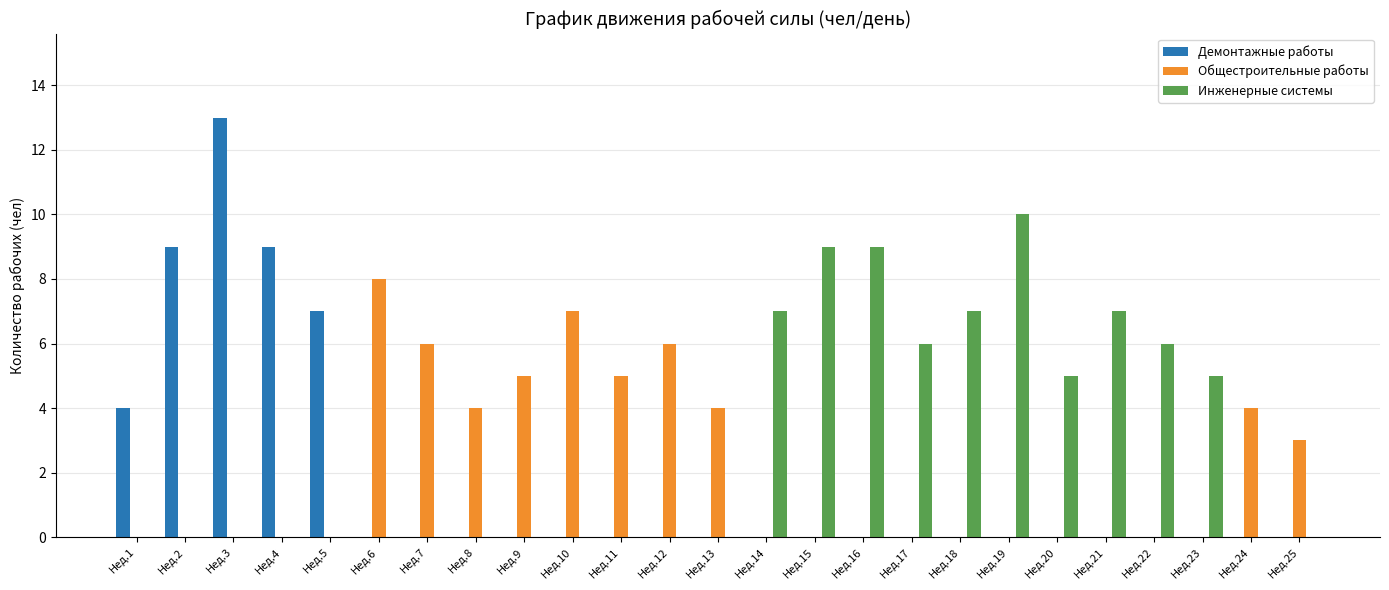

Is the value of Демонтажные работы at Нед.12 greater than the value of Инженерные системы at Нед.16?

No